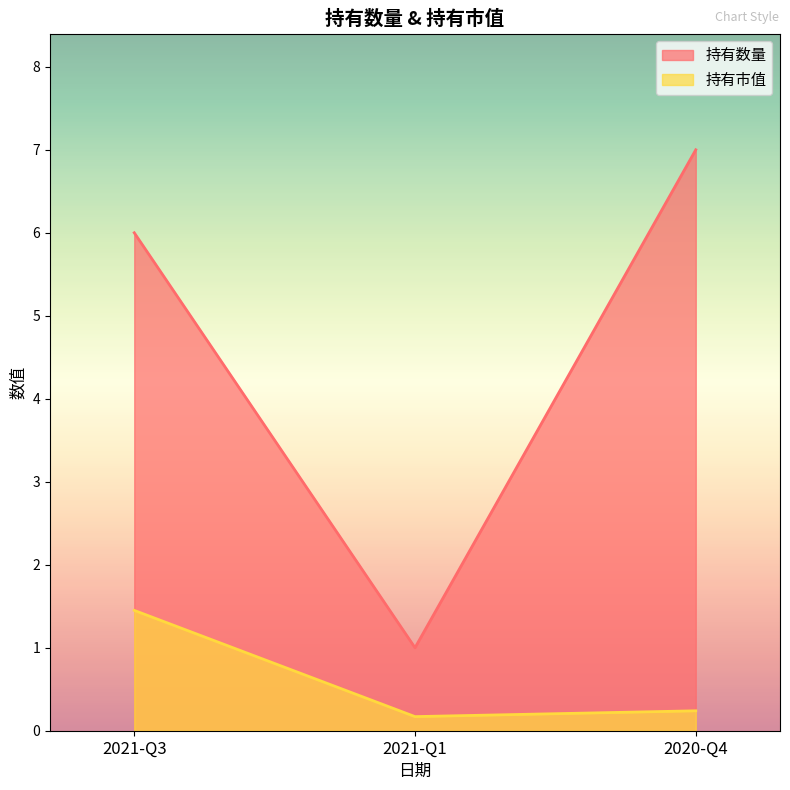

Is it true that 持有数量 equals 8.5 at 2021-Q3?

False